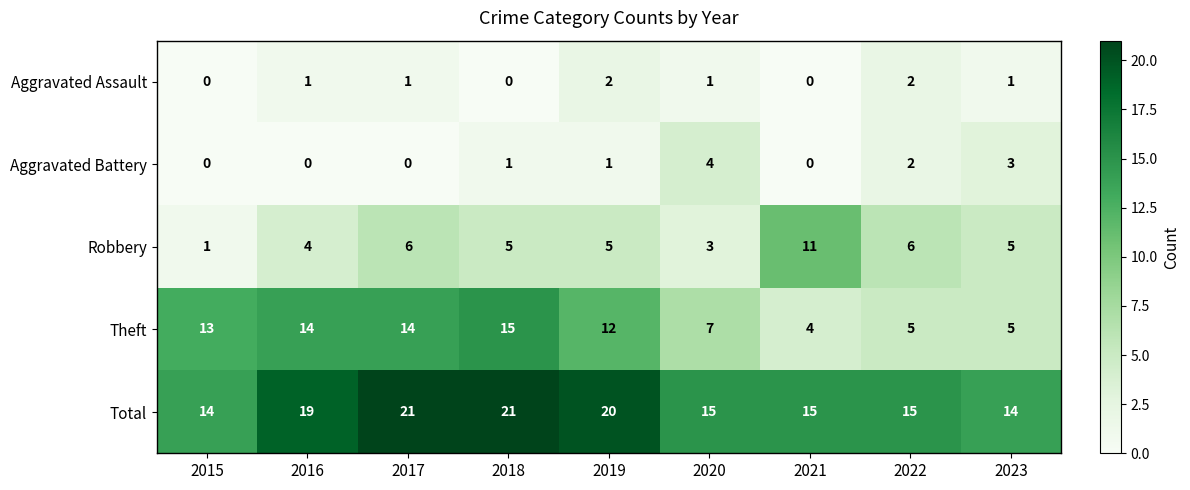

The Theft series shows 5 at 2017. True or false?

False